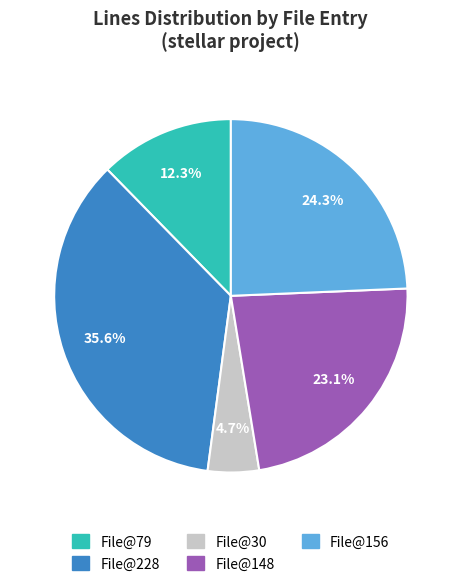

Combined, what portion of the pie is File@228 and File@148?

58.7%